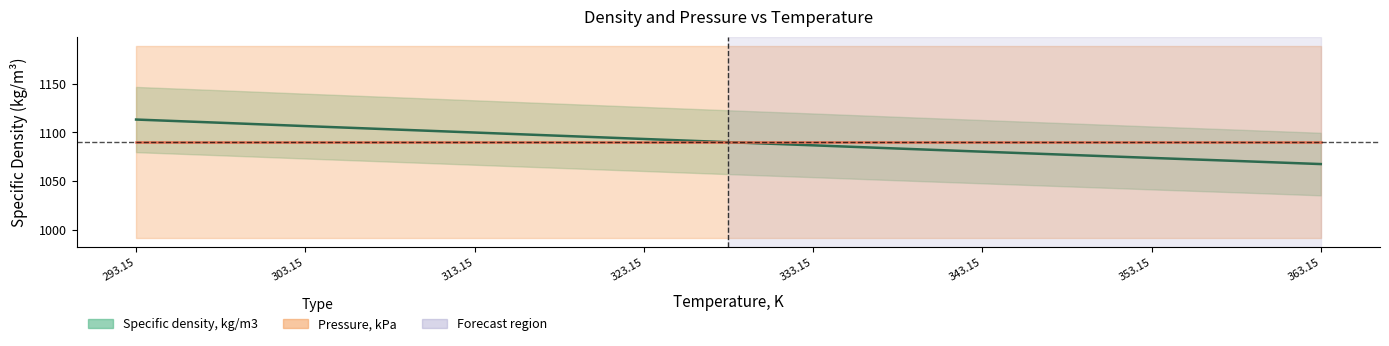

What is the difference between the second highest and minimum values?

42.3